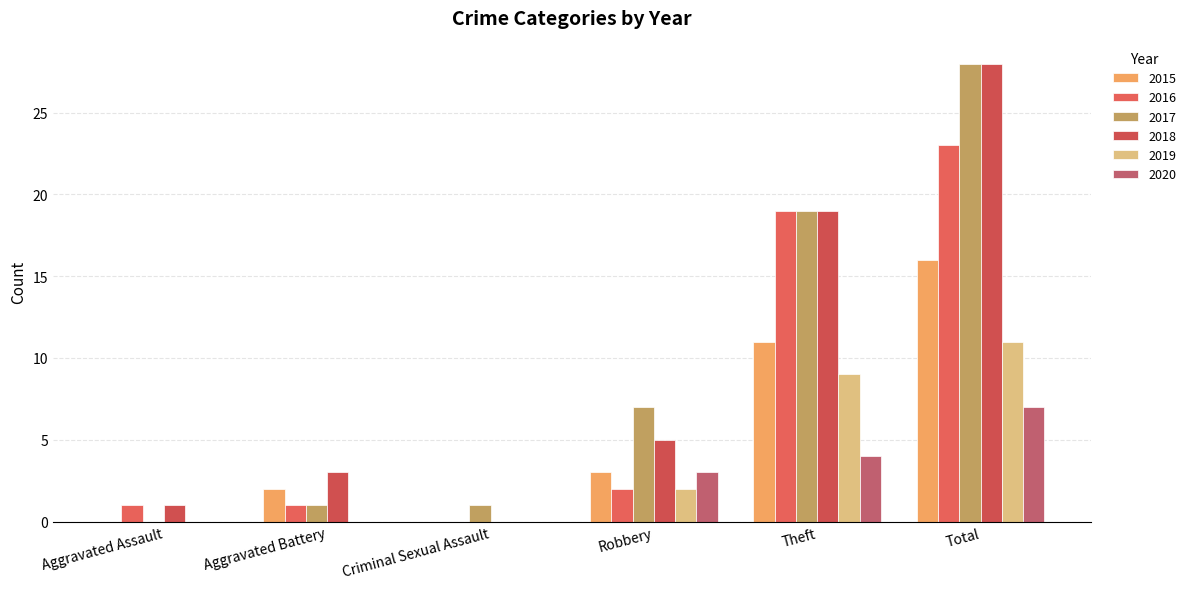

What is the total value across all series at Aggravated Assault?

2